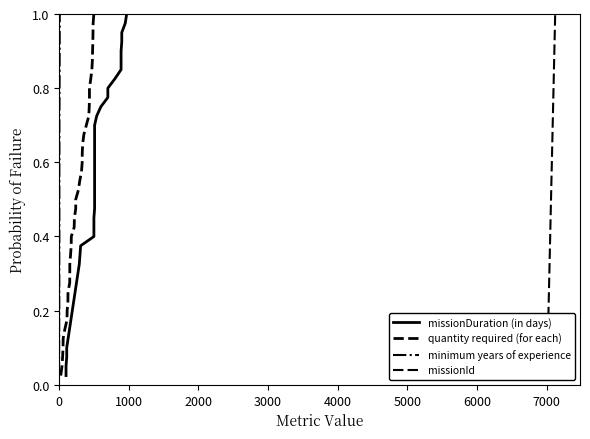

True or false: missionDuration (in days) and missionId cross at least once.

False